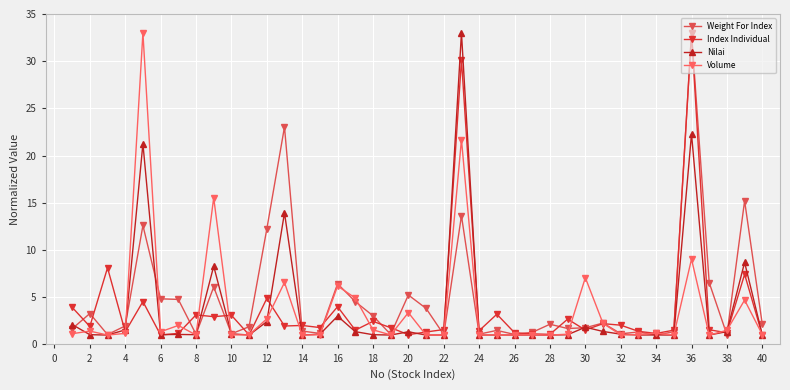

How many series are shown in this chart?

4